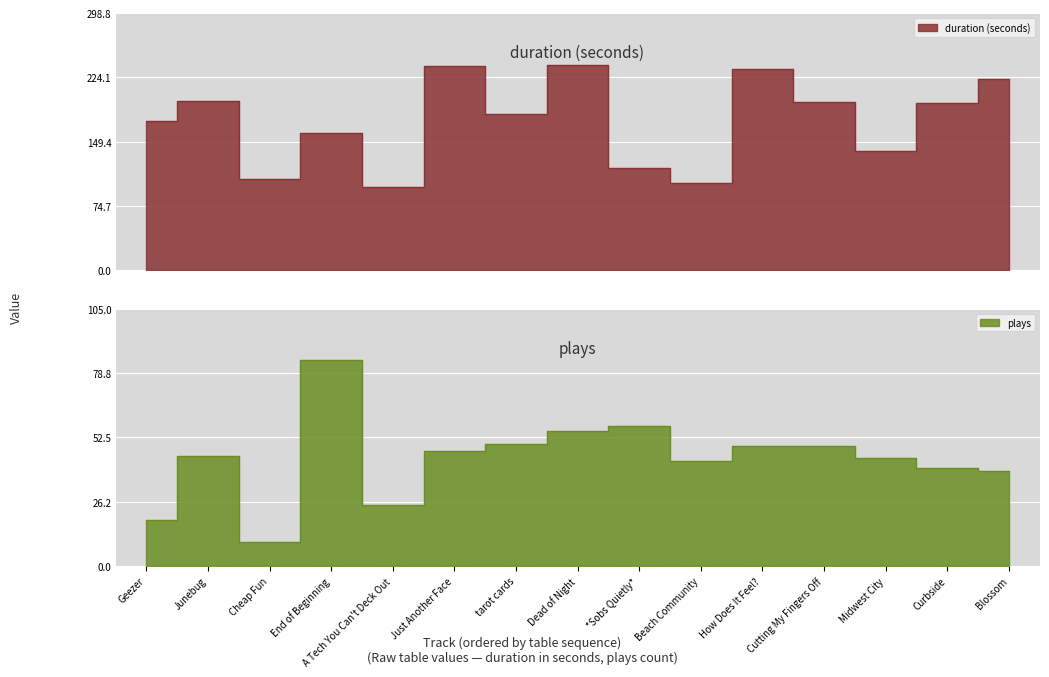

What is the smallest value displayed?

10.0